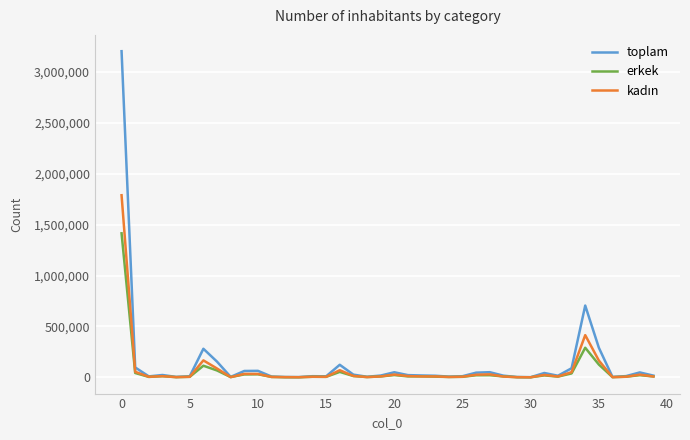

Which series has the largest range (max minus min)?

toplam